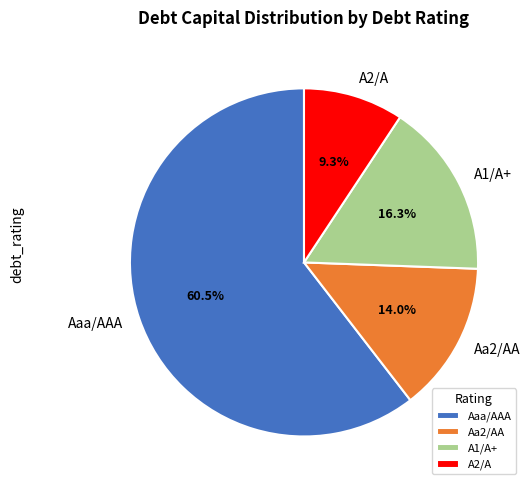

Does any single category account for the majority?

Yes